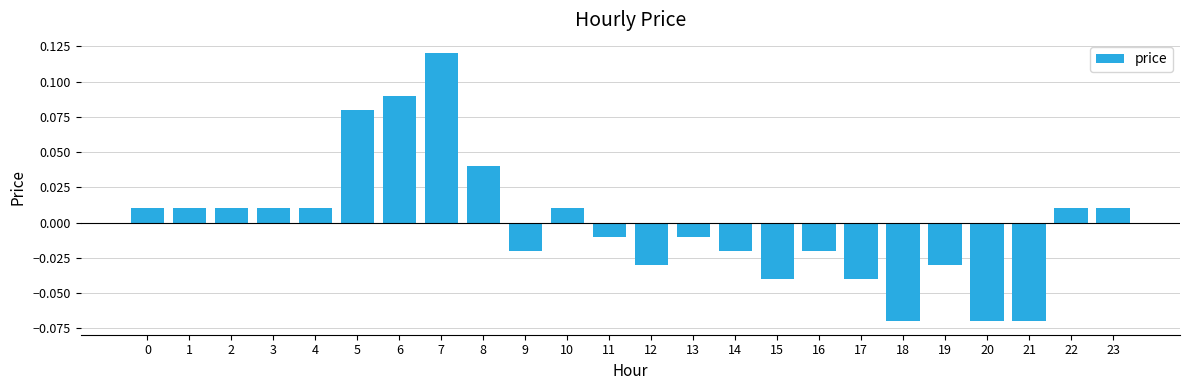

Which label corresponds to the largest value in the chart?

7